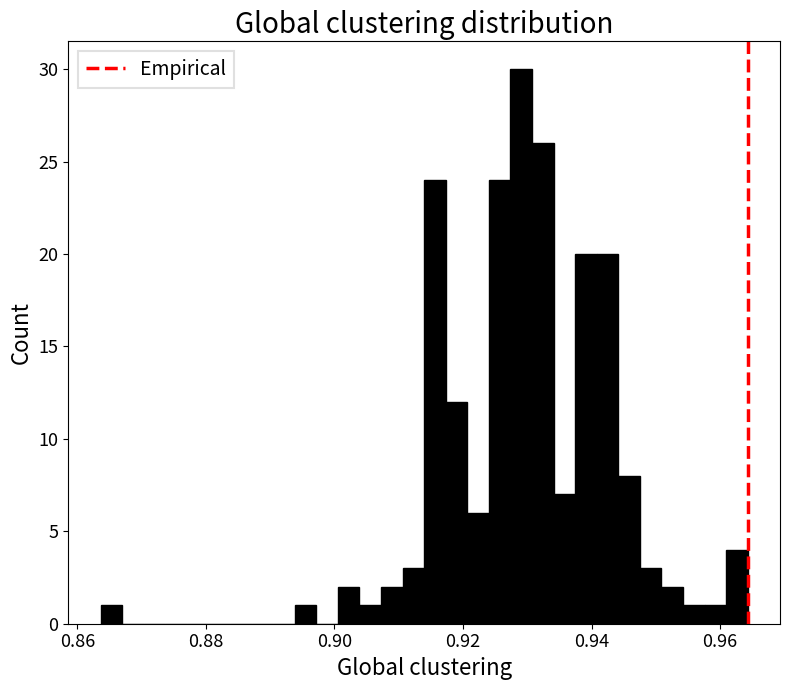

Read against the x-axis, roughly where is the centre of the tallest bar?

0.930